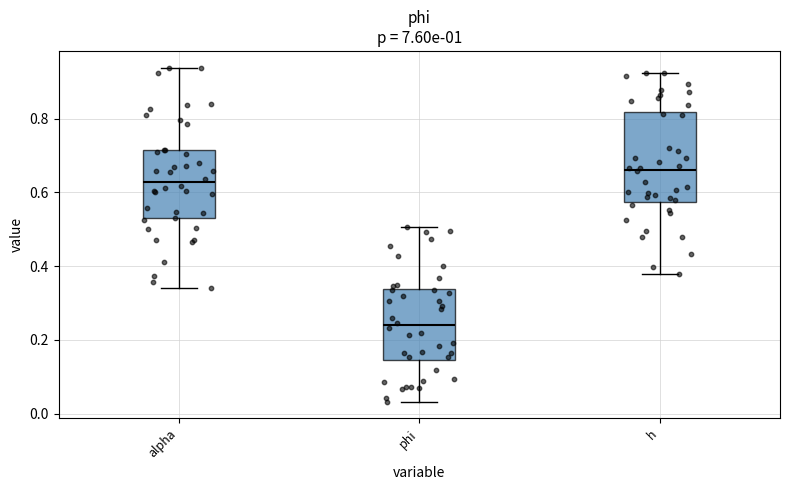

Which box has the lowest median line?

phi